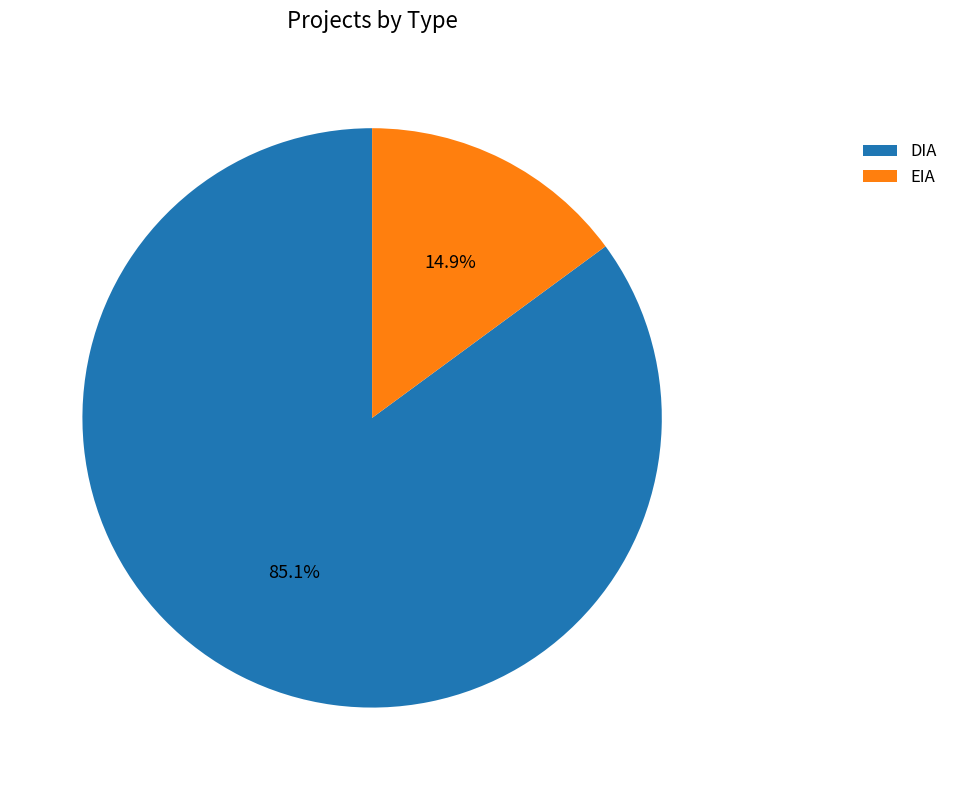

To the nearest percent, what is the average slice percentage?

50%